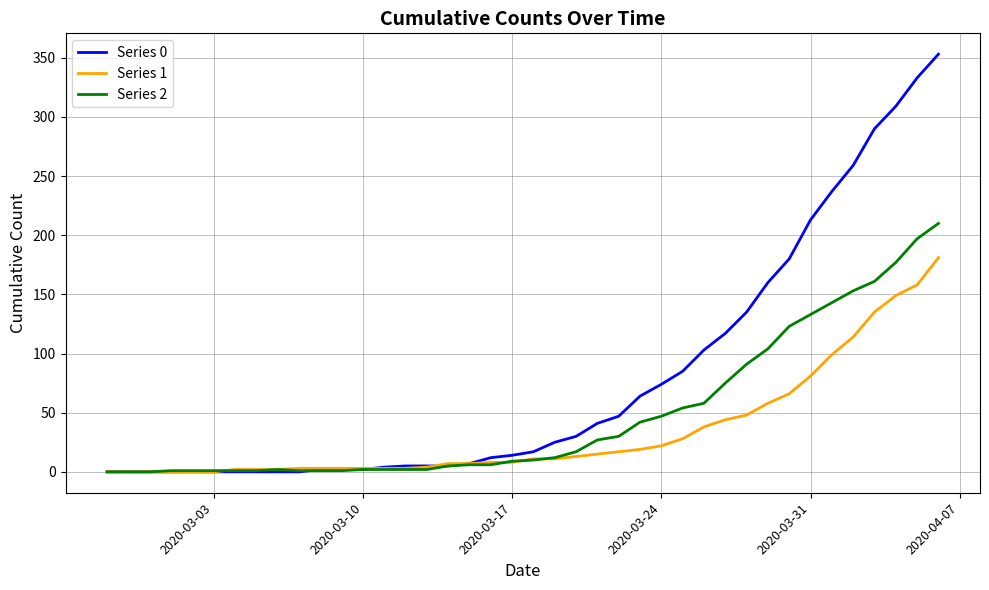

Does the chart have visible grid lines?

Yes